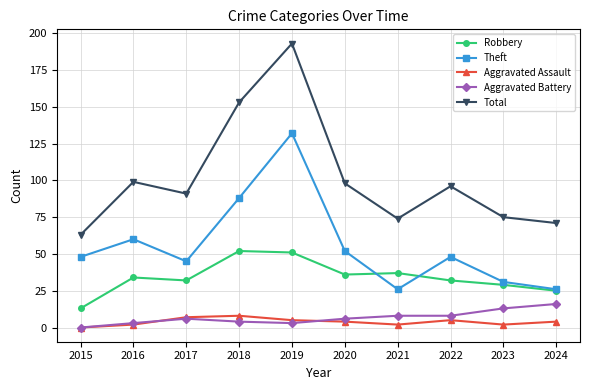

Rank the series by their maximum value, from lowest to highest.

Aggravated Assault, Aggravated Battery, Robbery, Theft, Total